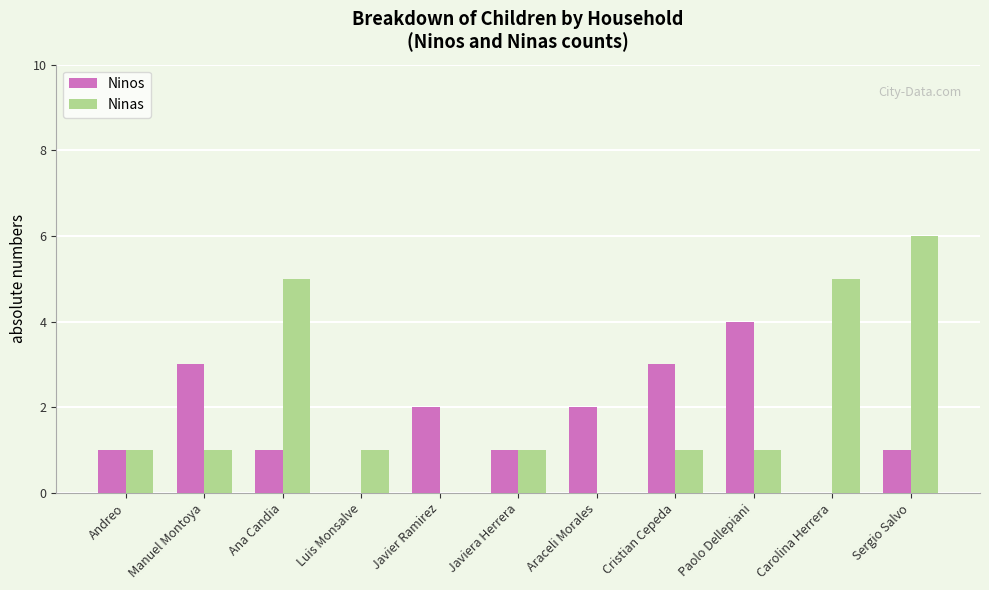

What is the highest value of the Ninas series?

6